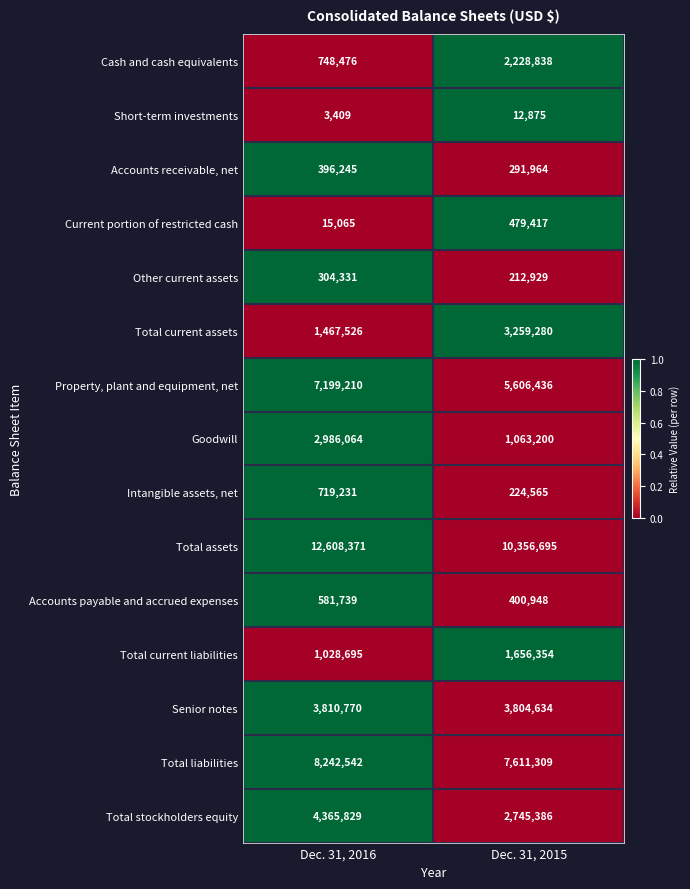

What is the maximum value shown in the chart?

12608371